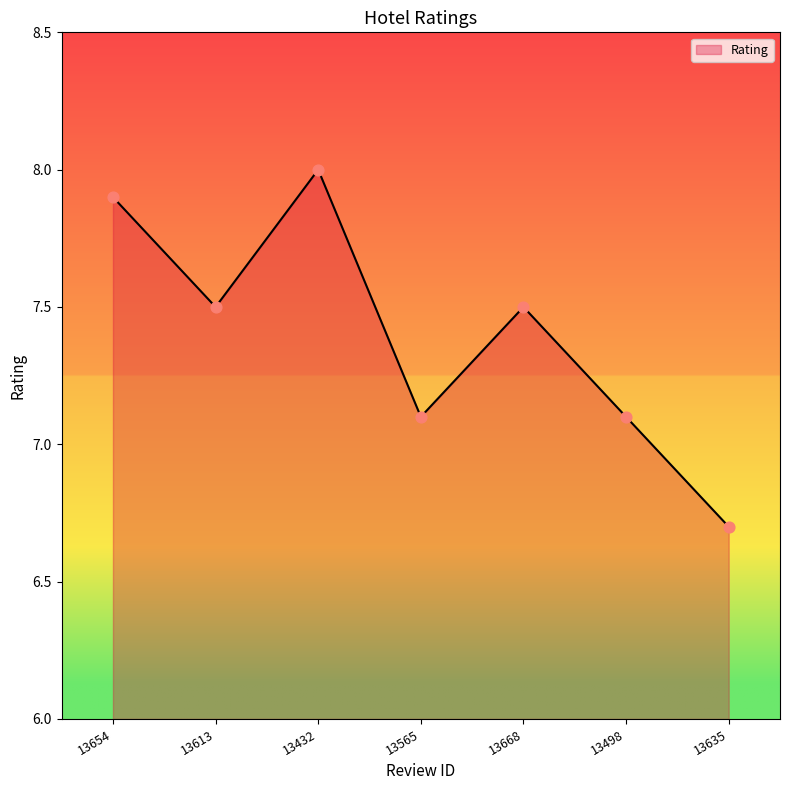

What is the ratio of the value at 13432 to the value at 13613?

1.1